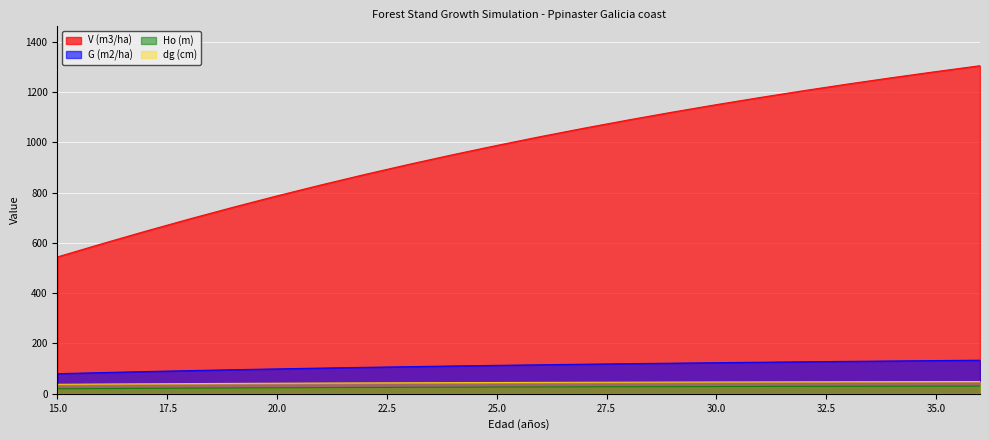

Reading left to right, list all the values displayed in this chart.

V (m3/ha): 544.0	595.8	646.0	694.7	741.6	786.8	830.3	872.0	912.1	950.5	987.3	1022.6	1056.4	1088.8	1119.9	1149.6	1178.1	1205.5	1231.7	1256.9	1281.1	1304.3
G (m2/ha): 80.0	84.3	88.4	92.2	95.8	99.1	102.2	105.2	108.0	110.6	113.1	115.4	117.7	119.8	121.8	123.7	125.5	127.3	129.0	130.6	132.1	133.6
Ho (m): 19.9	20.8	21.6	22.4	23.2	23.9	24.5	25.1	25.7	26.2	26.7	27.2	27.6	28.1	28.4	28.8	29.1	29.5	29.8	30.1	30.4	30.6
dg (cm): 37.8	38.8	39.7	40.5	41.3	42.0	42.7	43.3	43.9	44.4	44.9	45.4	45.8	46.2	46.6	47.0	47.3	47.6	47.9	48.2	48.5	48.8